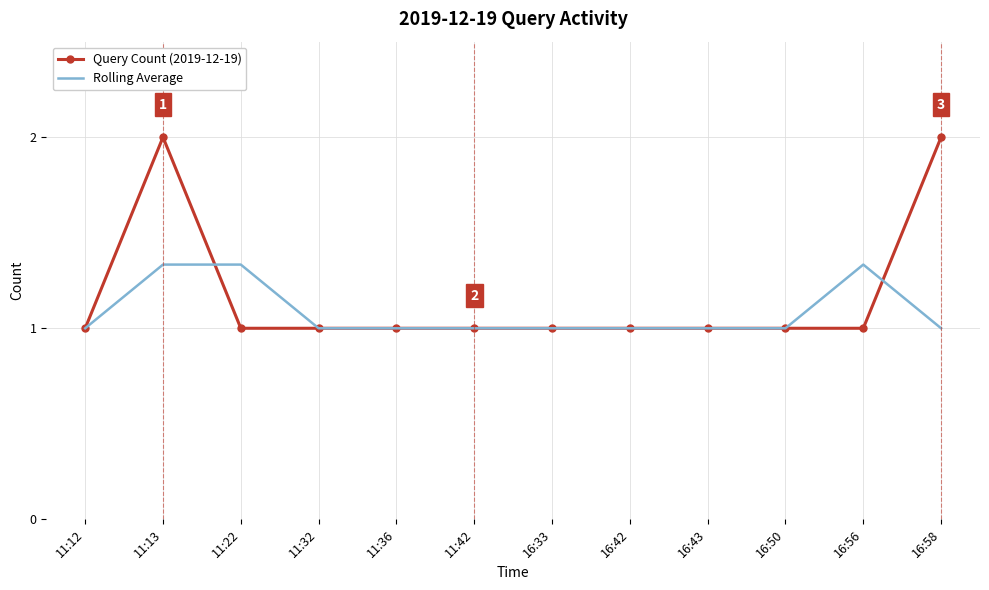

What position from the left is 11:22?

3